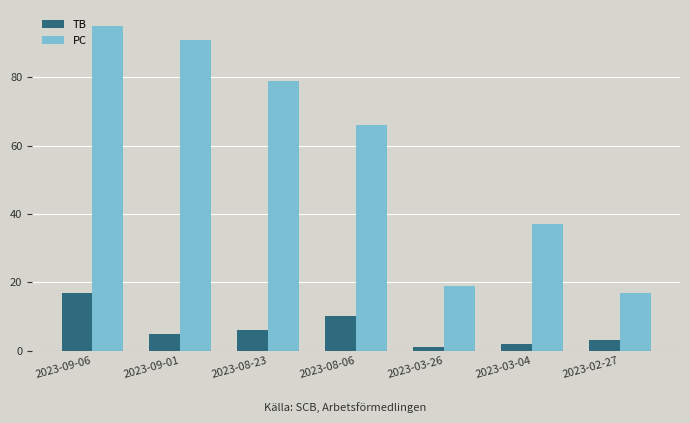

What is the smallest value displayed?

1